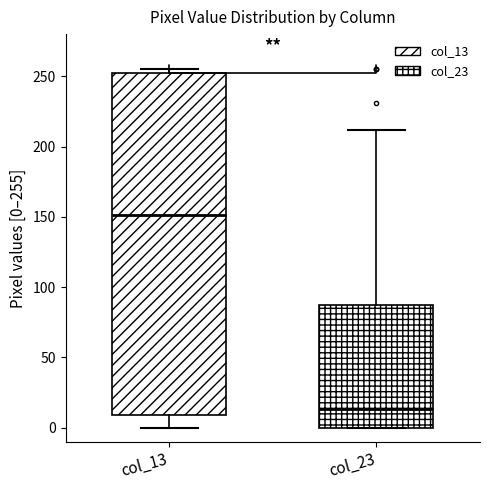

Reading left to right, transcribe this box plot: for each box, give where its median line is, the range the box spans, and where its two whiskers end, as read against the y-axis. The values are not printed on the chart, so give them approximately, as read against the axis.

col_13: median 150, box 10 to 250, whiskers 0 to 255
col_23: median 15, box 0 to 90, whiskers 0 to 210